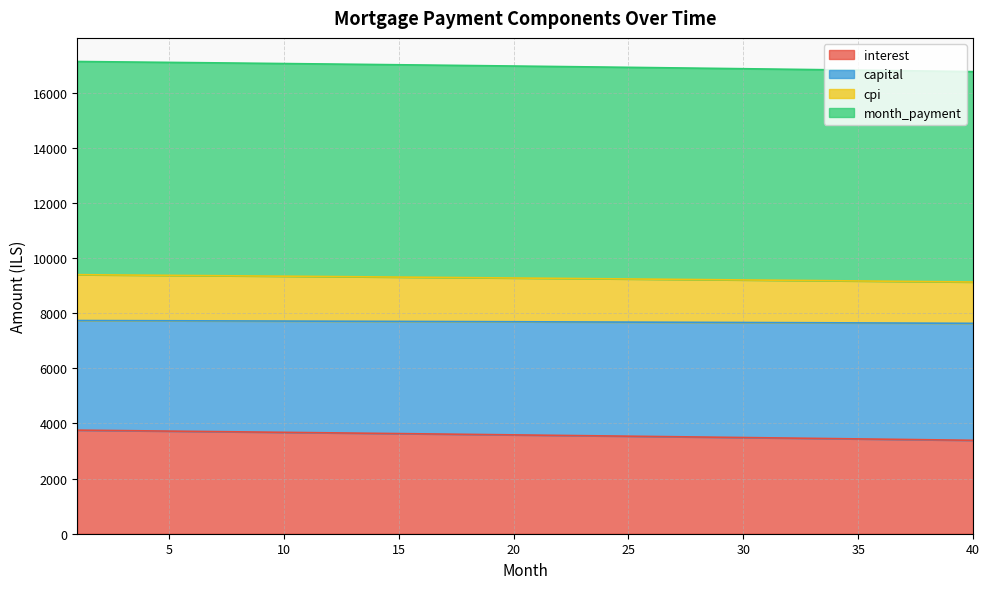

What is the difference between the maximum and minimum values in the interest series?

368.3